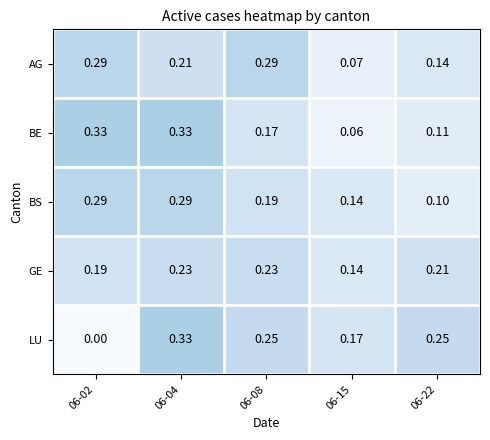

Which series has the largest range (max minus min)?

LU